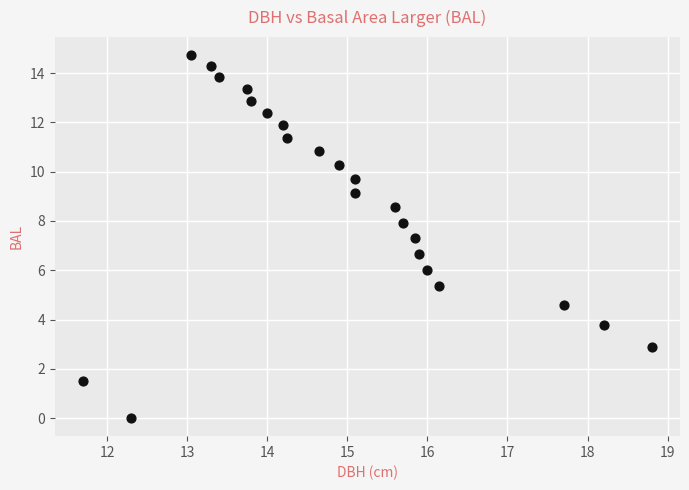

What is the range of Y values (max minus min)?

14.7